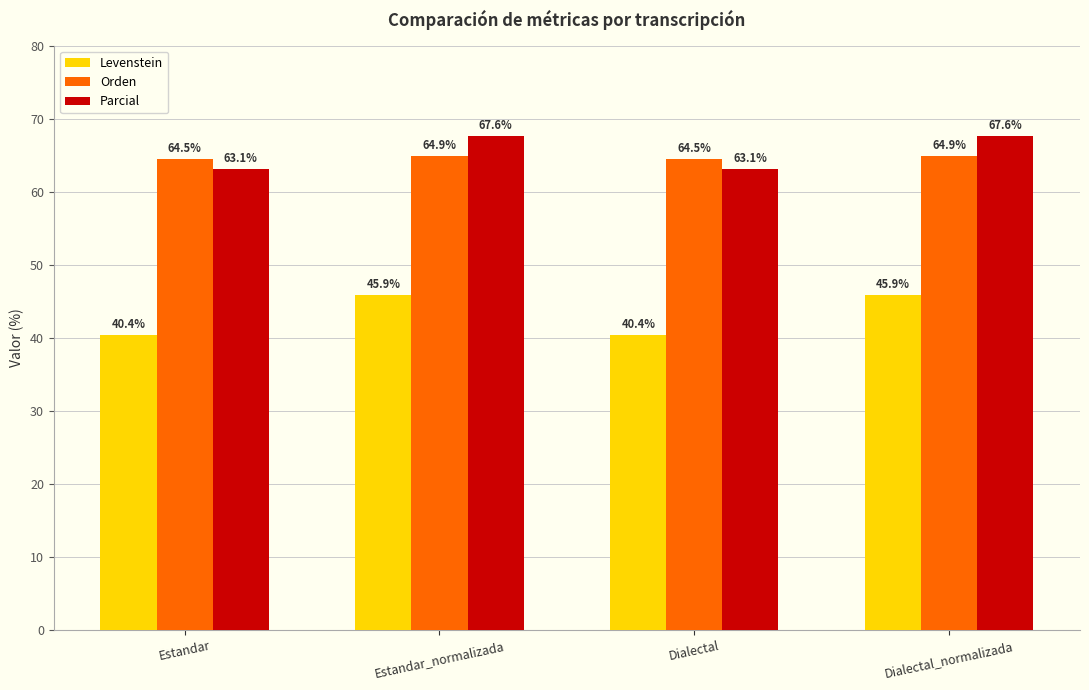

What is the difference between the maximum and minimum values in the Orden series?

0.4